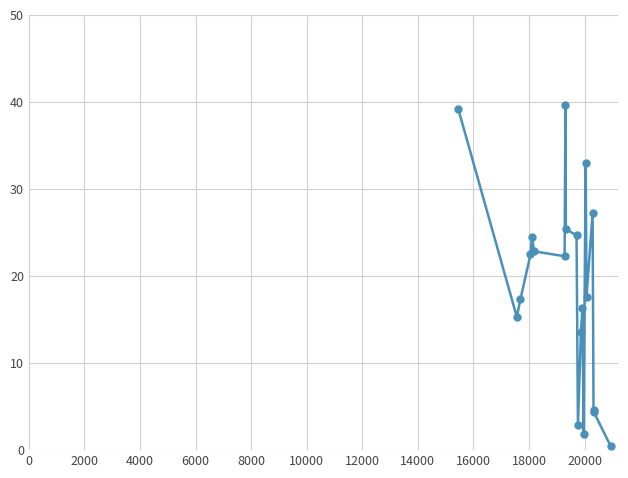

What is the difference between the maximum and minimum values?

39.2